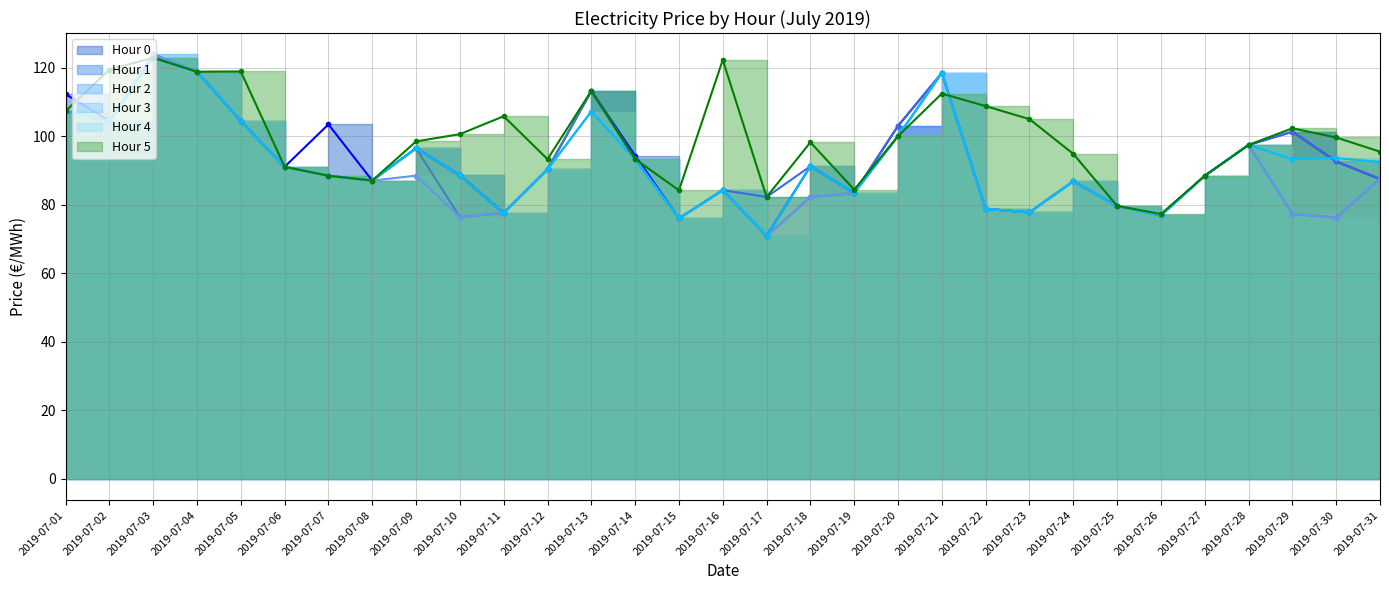

Which series ends up on top after the final intersection of Hour 4 and Hour 1?

Hour 4